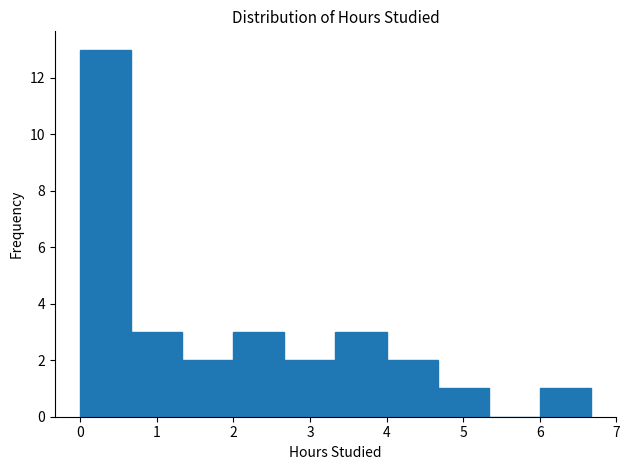

Reading left to right, list every bar in this chart as the range it spans on the x-axis followed by its height. Neither the bar edges nor the heights are printed on the chart, so give them approximately, as read against the axes.

0.0 to 0.7: 13
0.7 to 1.3: 3
1.3 to 2.0: 2
2.0 to 2.7: 3
2.7 to 3.3: 2
3.3 to 4.0: 3
4.0 to 4.7: 2
4.7 to 5.3: 1
5.3 to 6.0: 0
6.0 to 6.7: 1